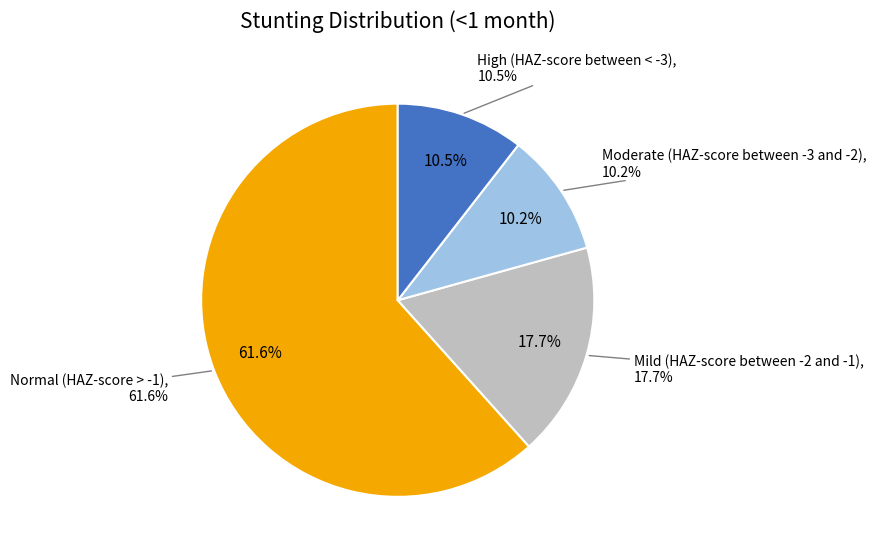

What is the smallest slice in the pie chart?

Moderate (HAZ-score between -3 and -2)